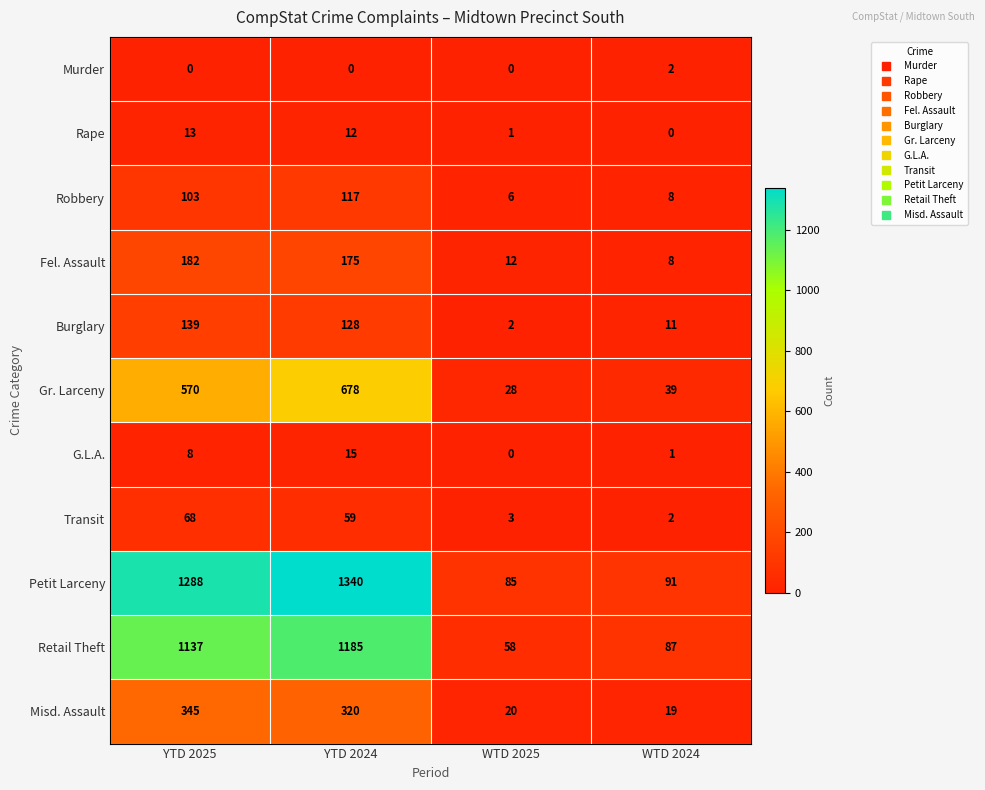

At which category is the sum across all series the highest?

YTD 2024